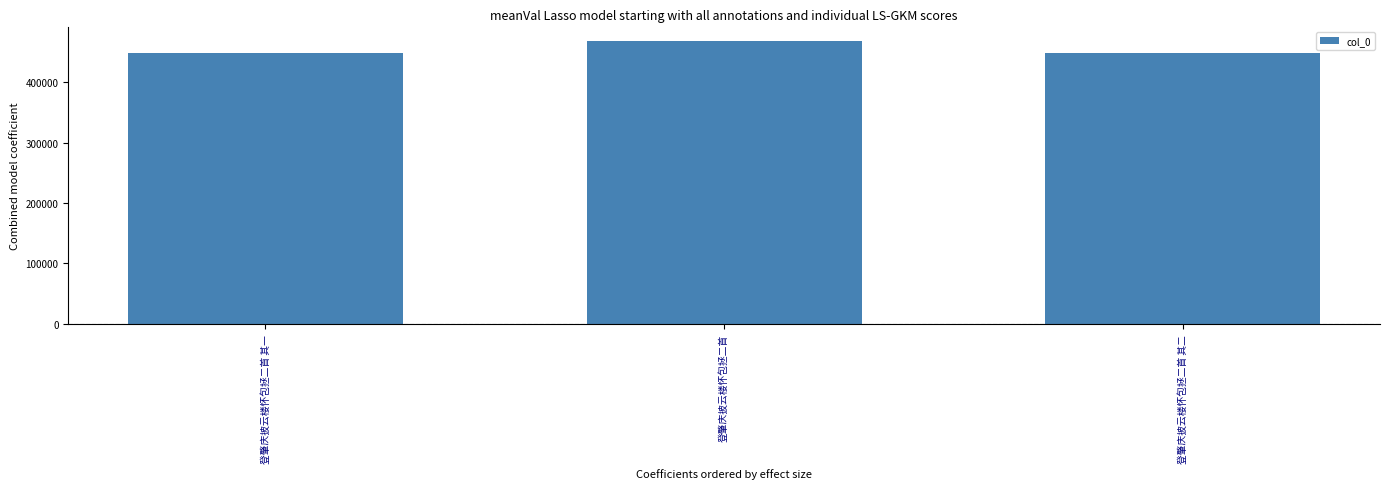

What is the average value?

454838